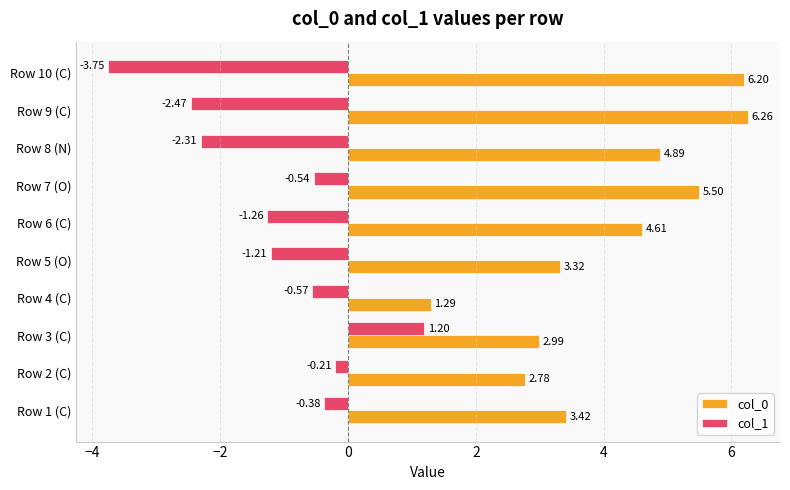

Count the number of data series in this chart.

2